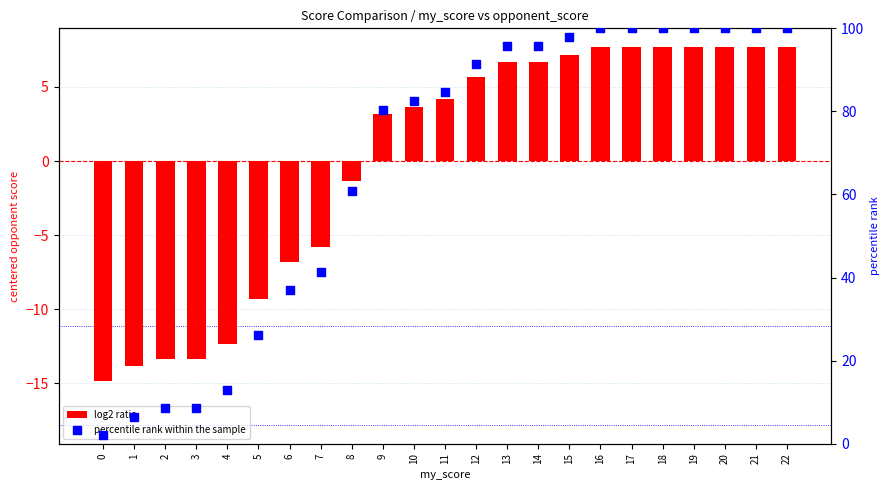

Which series has the widest spread of Y values?

percentile rank within the sample